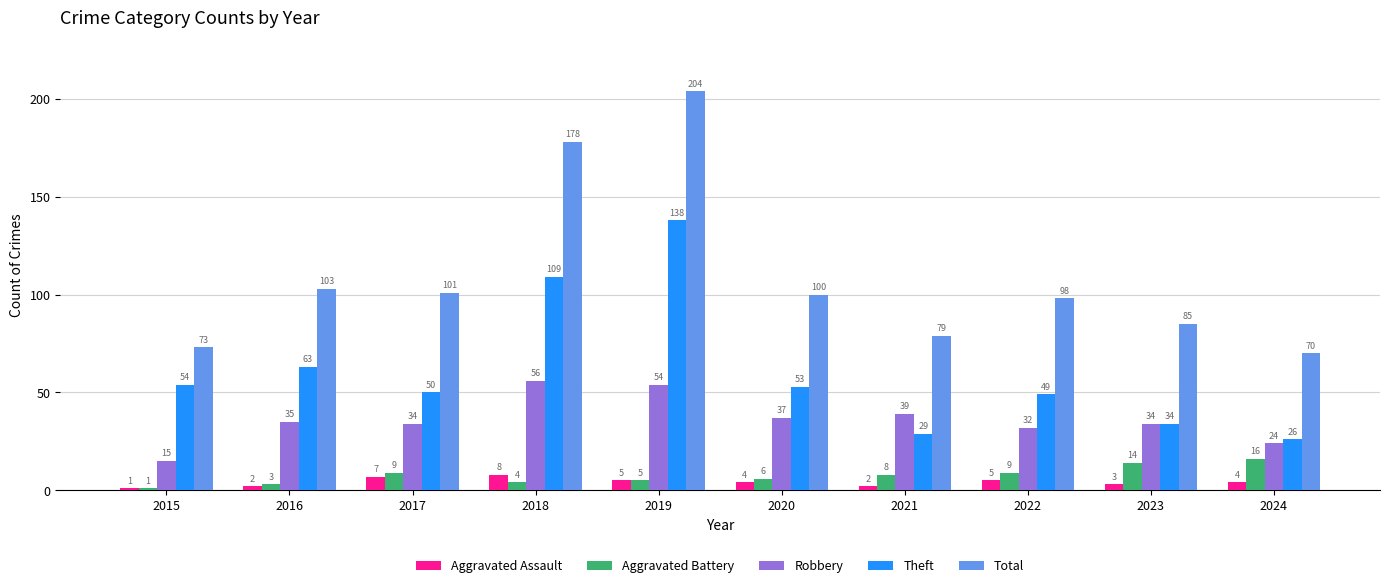

Rank the series by their maximum value, from lowest to highest.

Aggravated Assault, Aggravated Battery, Robbery, Theft, Total